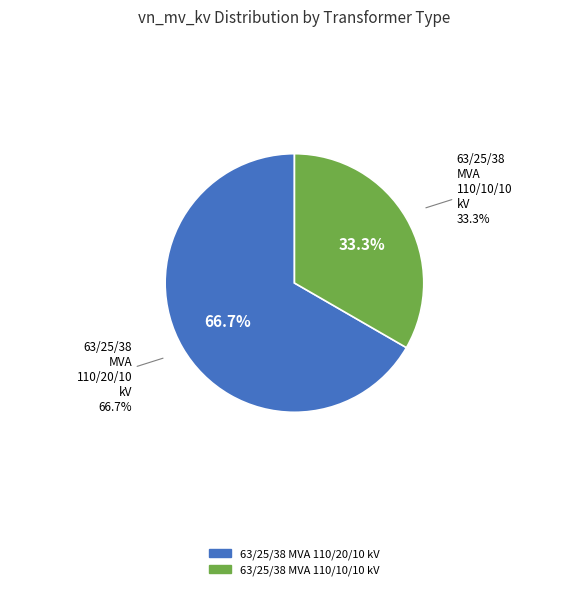

To the nearest percent, what is the average slice percentage?

50%